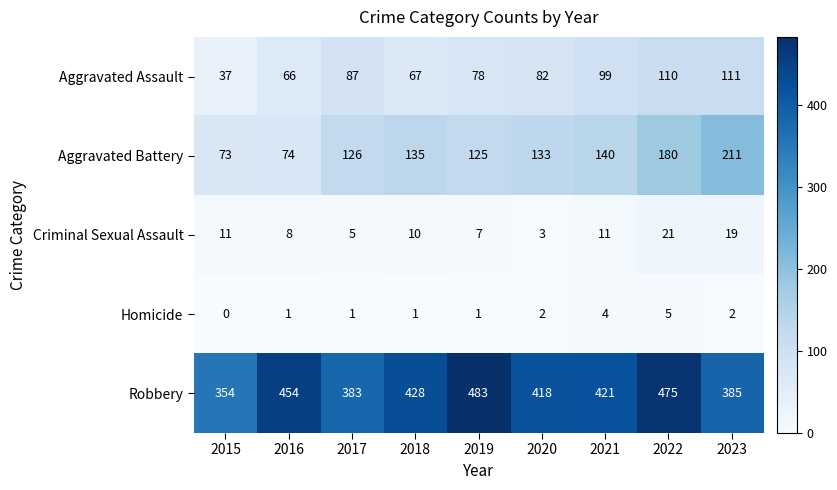

Which series has the widest spread of values?

Aggravated Battery